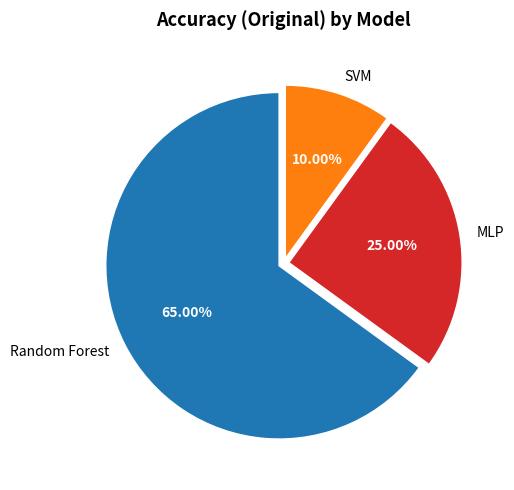

Combined, what portion of the pie is MLP and Random Forest?

90.0%